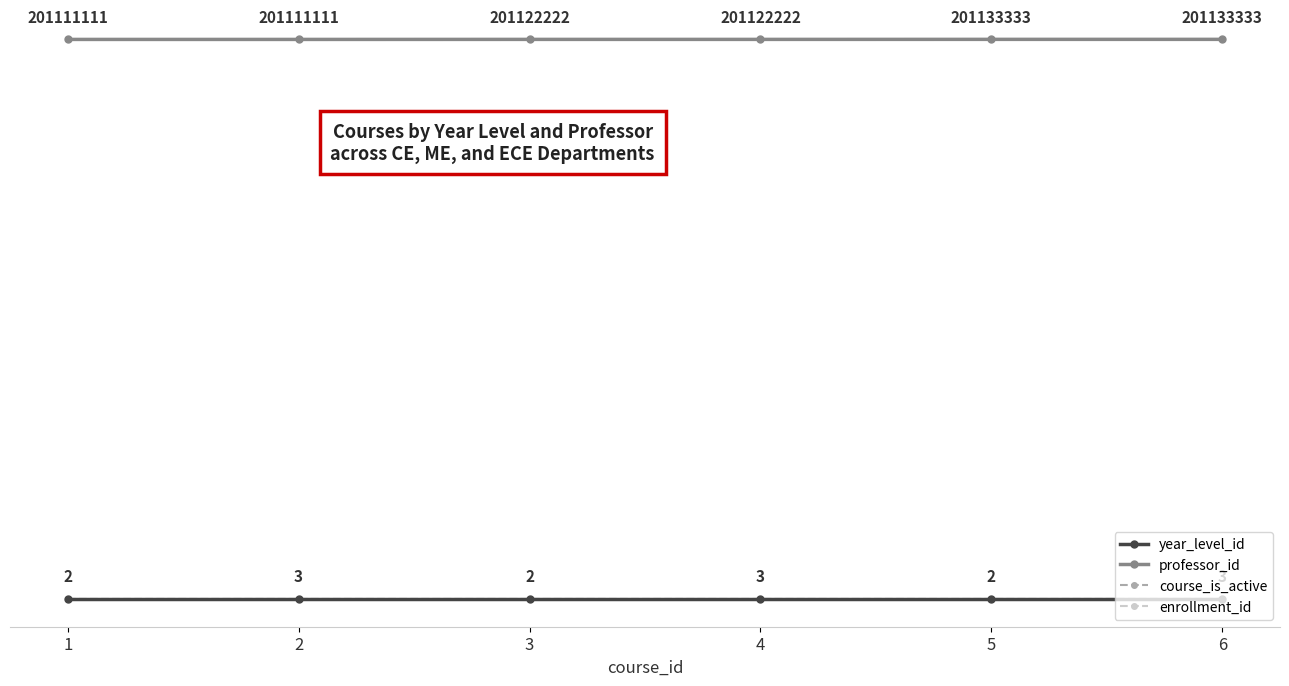

What is the value of the year_level_id point at the 6th from the left?

3